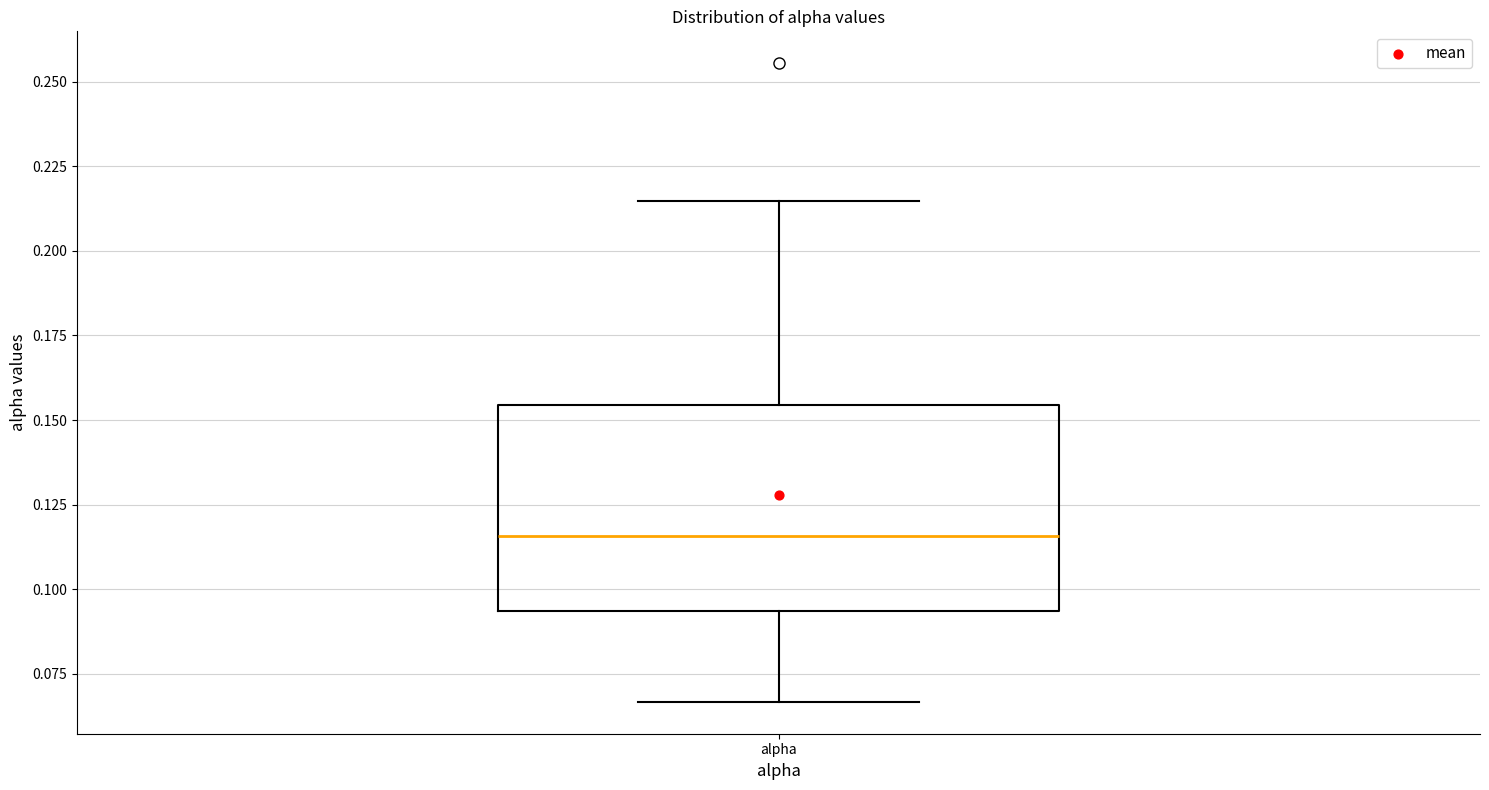

Transcribe this box plot: give where the median line is, the range the box spans, and where the two whiskers end, as read against the y-axis. The values are not printed on the chart, so give them approximately, as read against the axis.

median 0.115, box 0.095 to 0.155, whiskers 0.065 to 0.215